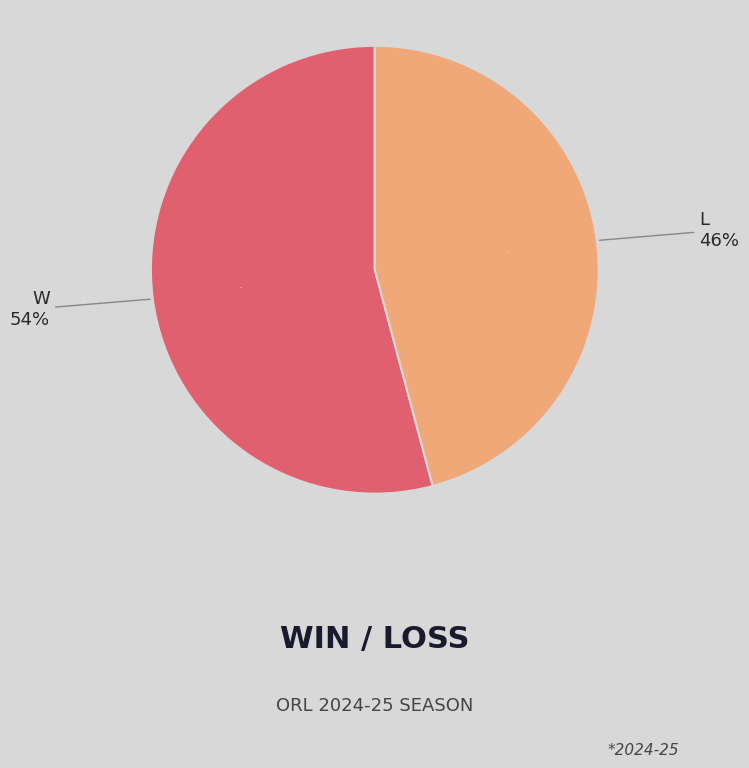

How many slices are in this pie chart?

2